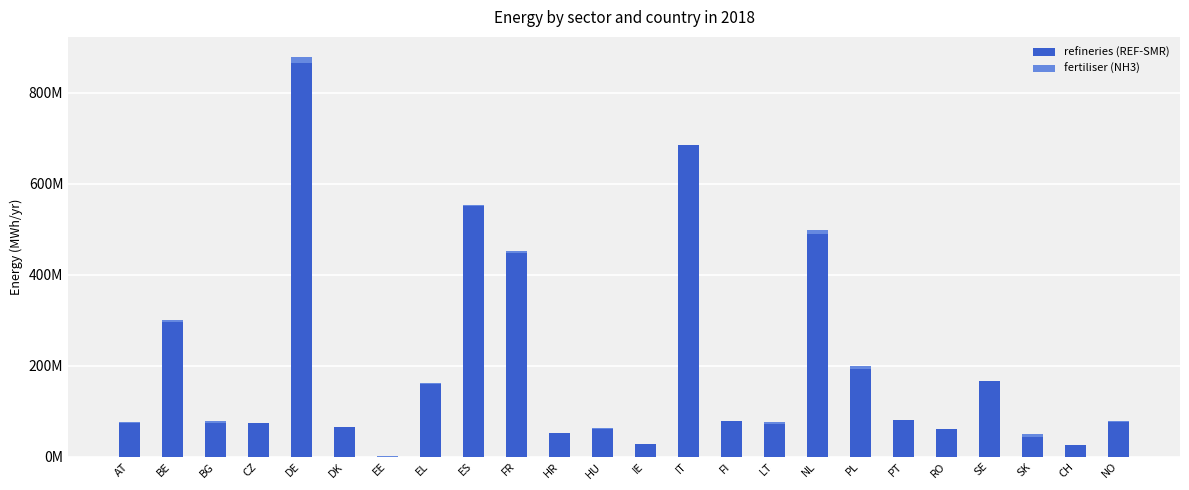

Does the chart contain stacked bars?

Yes